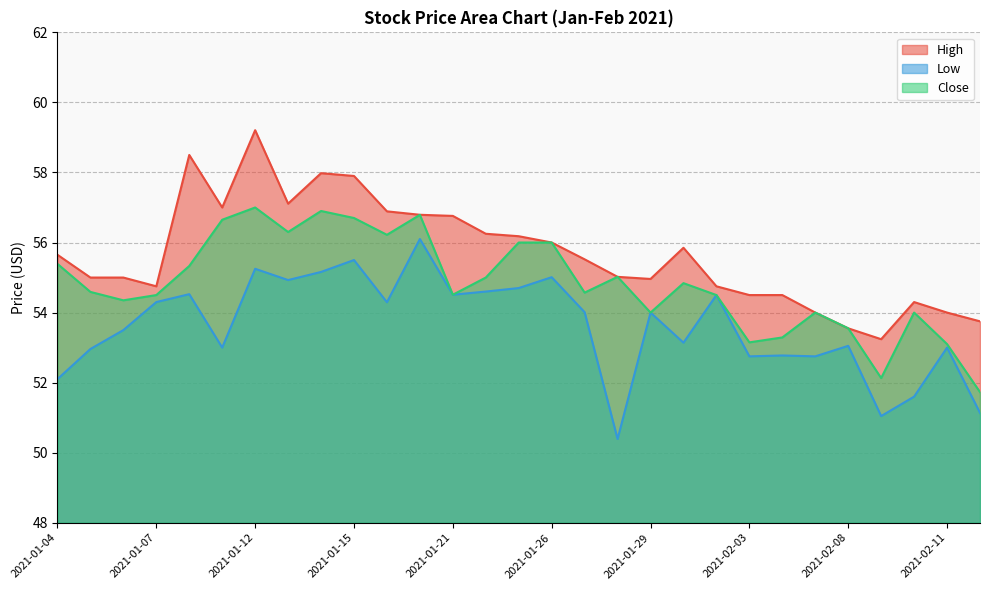

What is the difference between the maximum and second lowest values in the Close series?

4.9